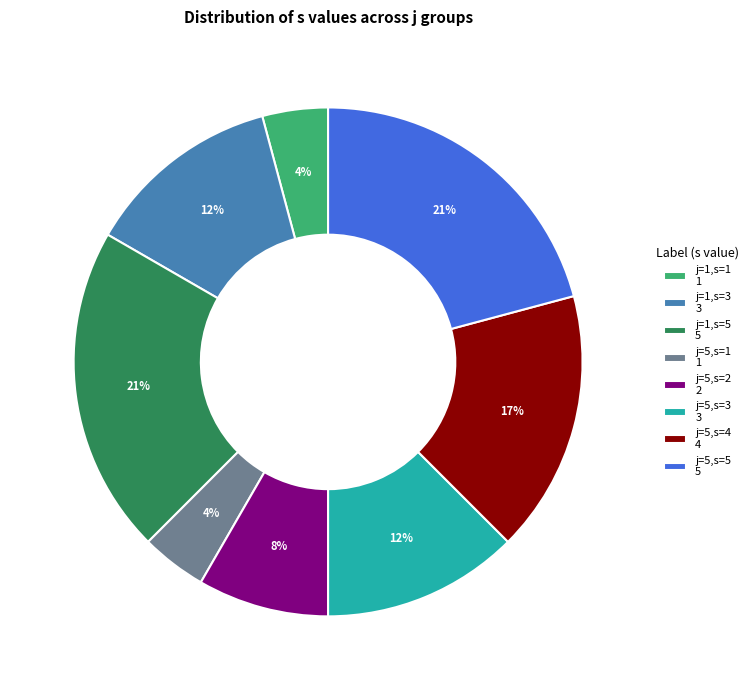

Approximately how many times larger is the value at j=1,s=3 3 compared to j=5,s=5 5?

0.6